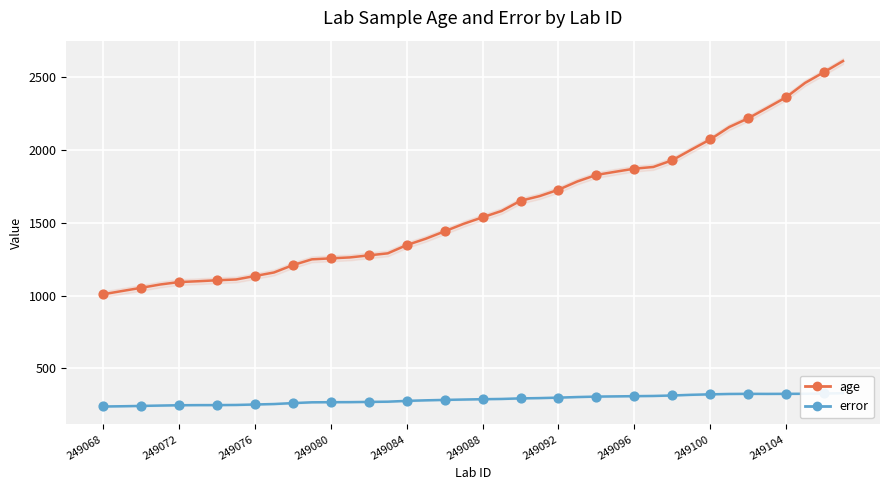

Which series has the largest total across all categories?

age